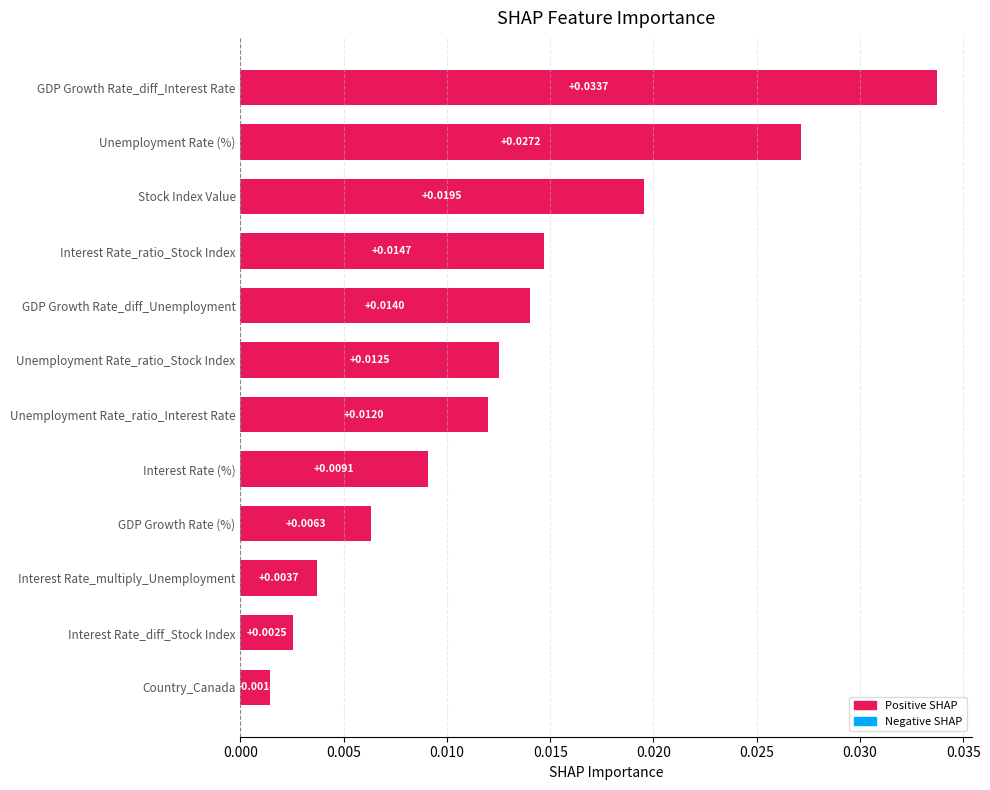

Which has a higher value, Interest Rate_ratio_Stock Index or GDP Growth Rate (%)?

Interest Rate_ratio_Stock Index